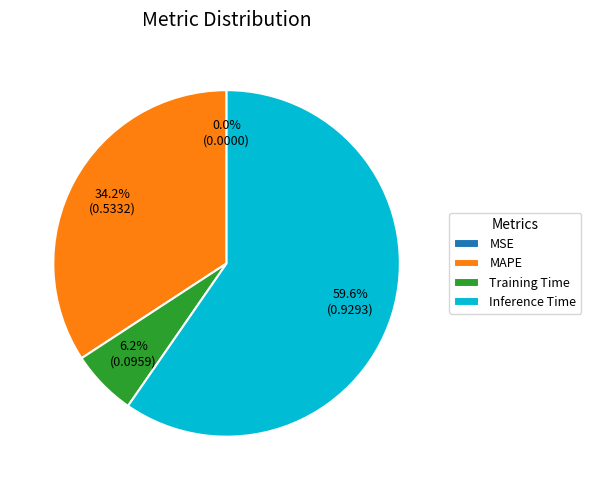

Which category has the biggest portion of the pie?

Inference Time